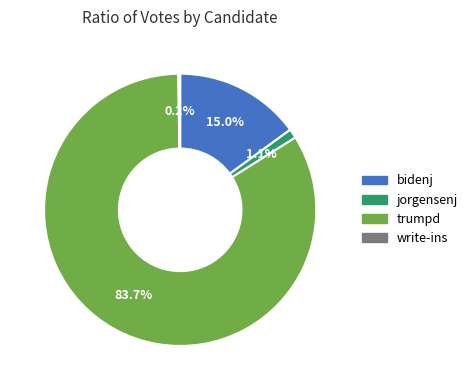

Which category has the biggest portion of the pie?

trumpd